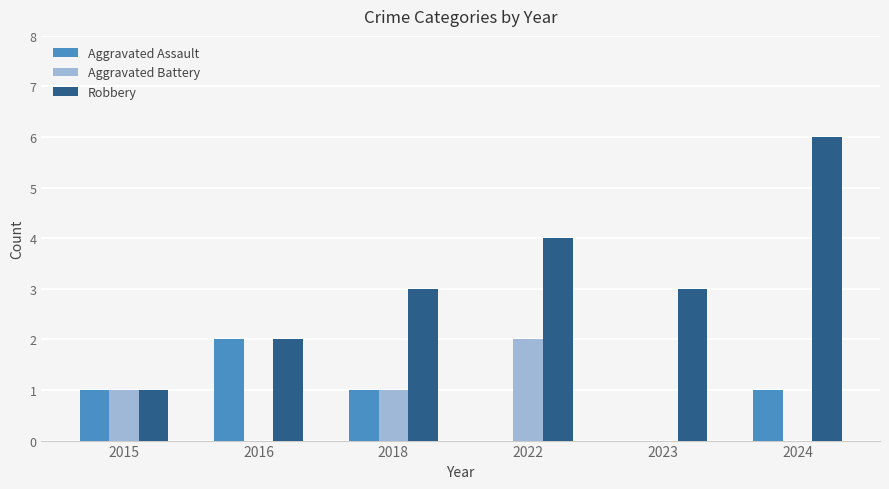

Are the bars horizontal?

No